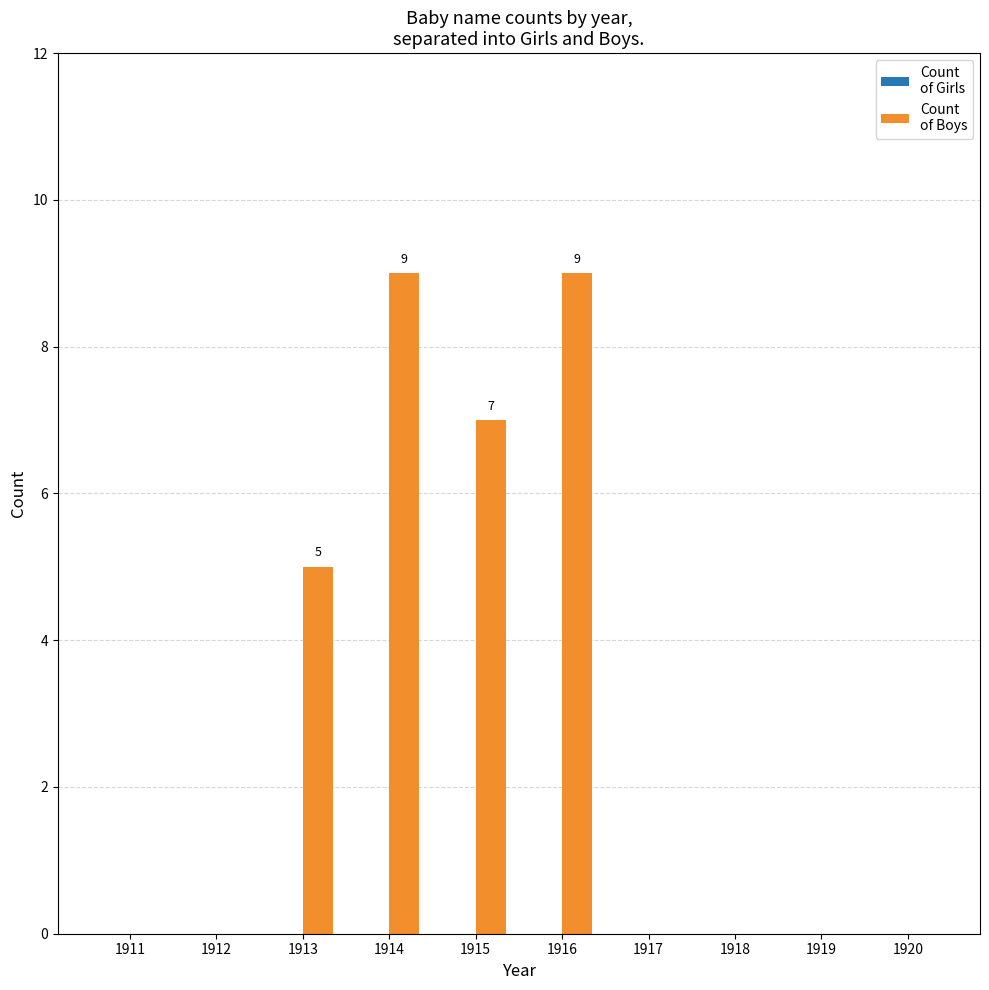

What is the sum of all values?

30